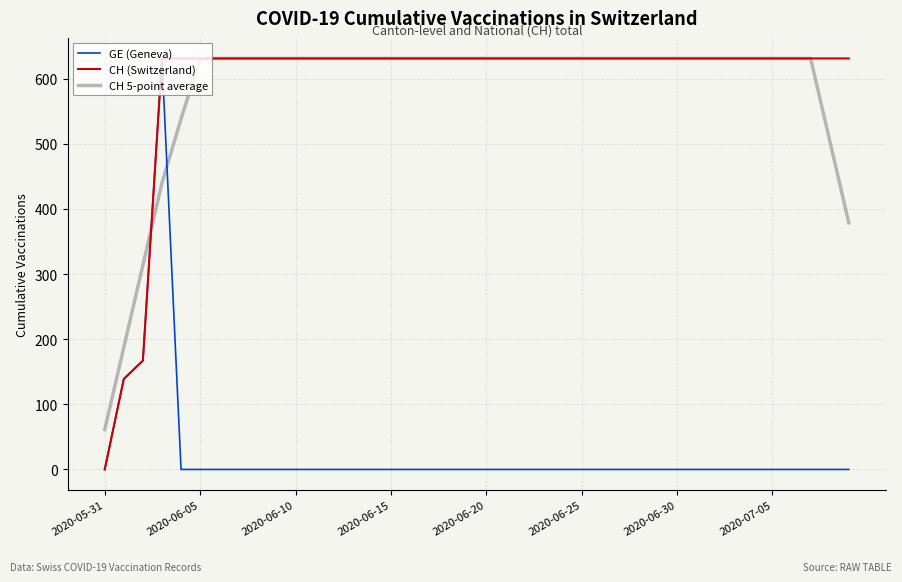

Which series has the largest total across all categories?

CH (Switzerland)